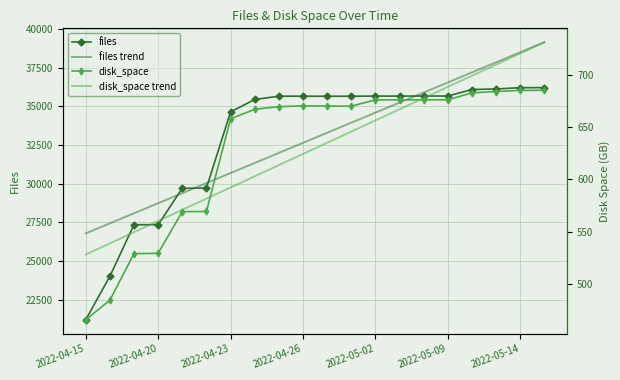

True or false: files and disk_space intersect in this chart.

False